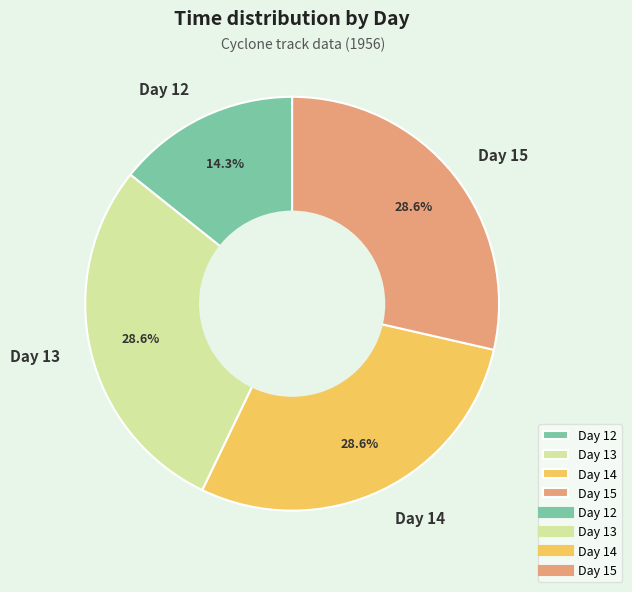

Approximately how many times larger is the value at Day 12 compared to Day 14?

0.5